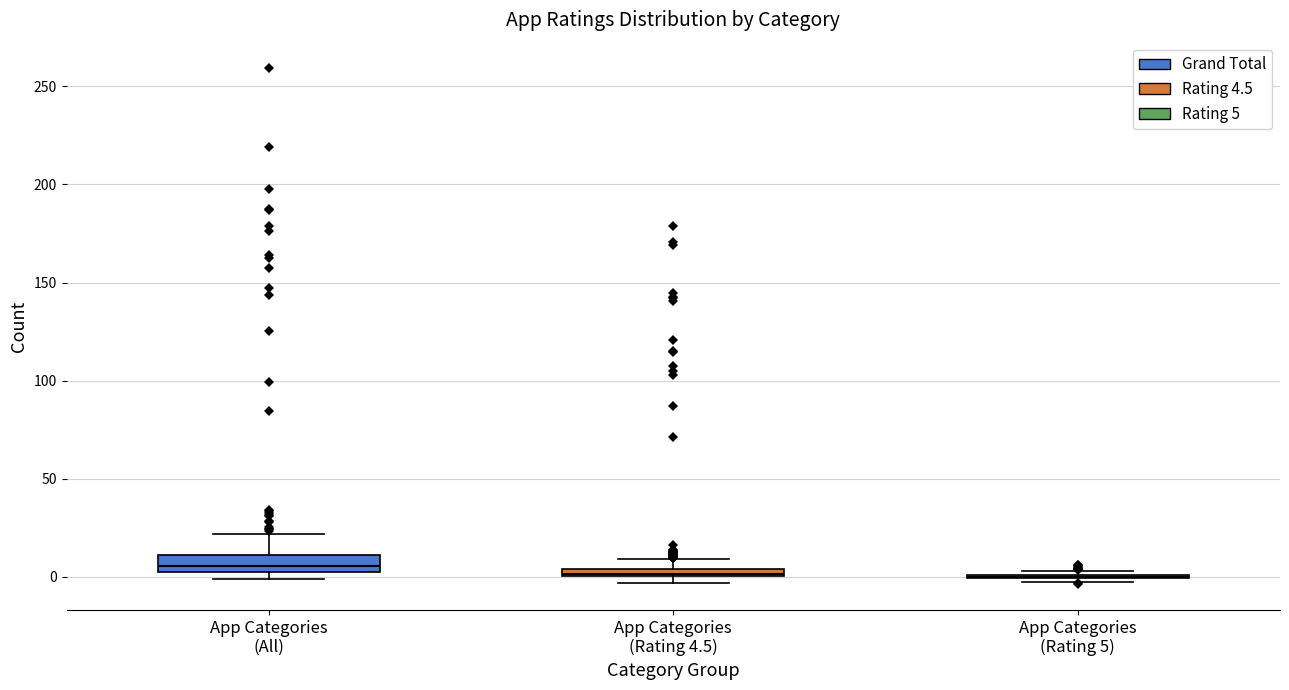

Where is the lower edge of the box for App Categories (All) on the y-axis? The values are not printed on the chart, so give them approximately, as read against the axis.

5